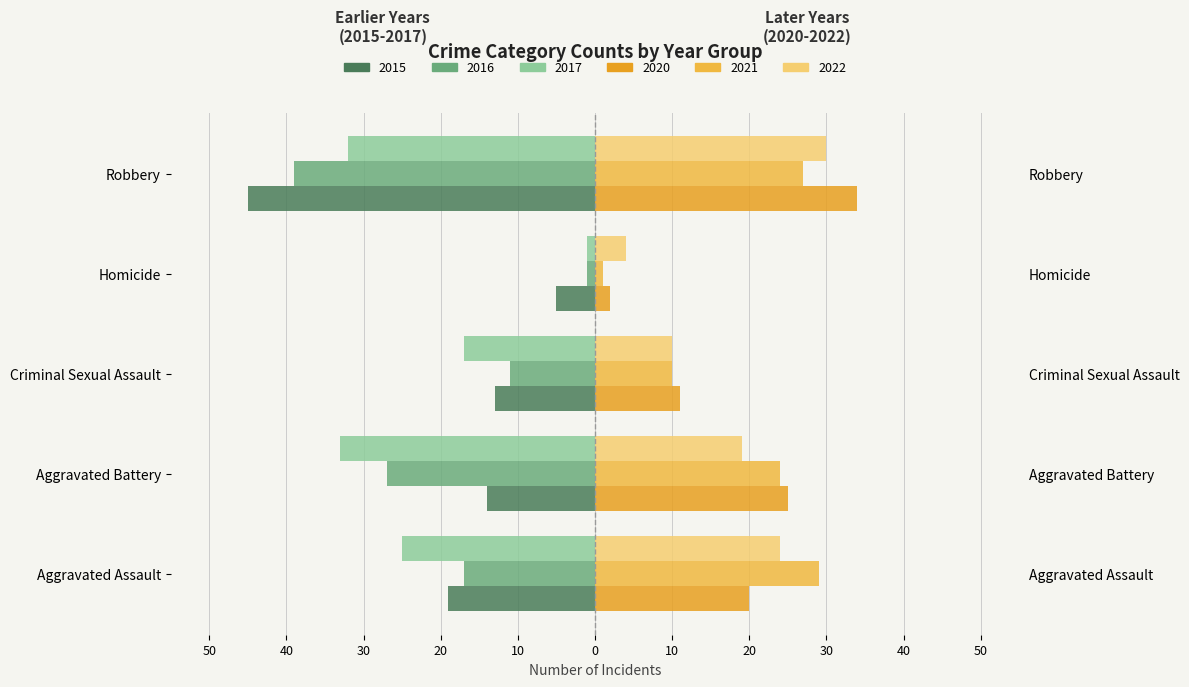

Rank the categories by 2021 value from lowest to highest.

Homicide, Criminal Sexual Assault, Aggravated Battery, Robbery, Aggravated Assault